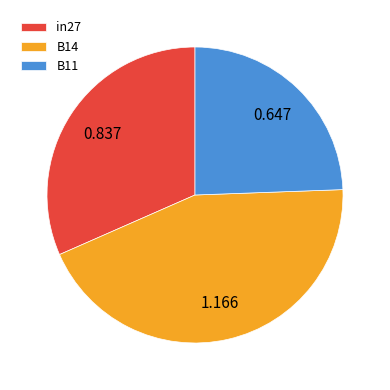

Rank the categories by value from highest to lowest.

B14, in27, B11